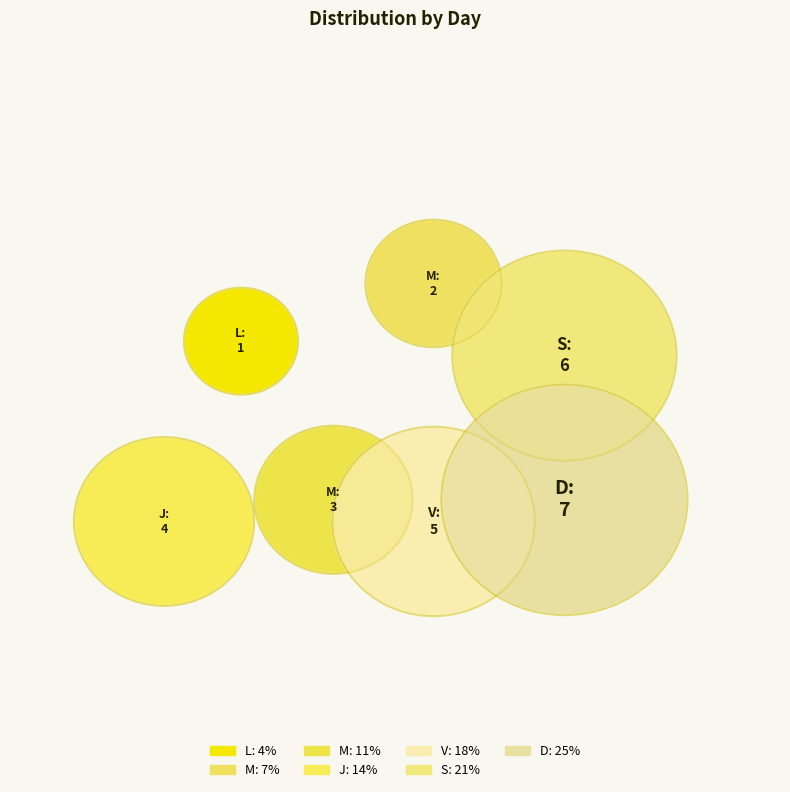

Does L represent more than half of the total?

No